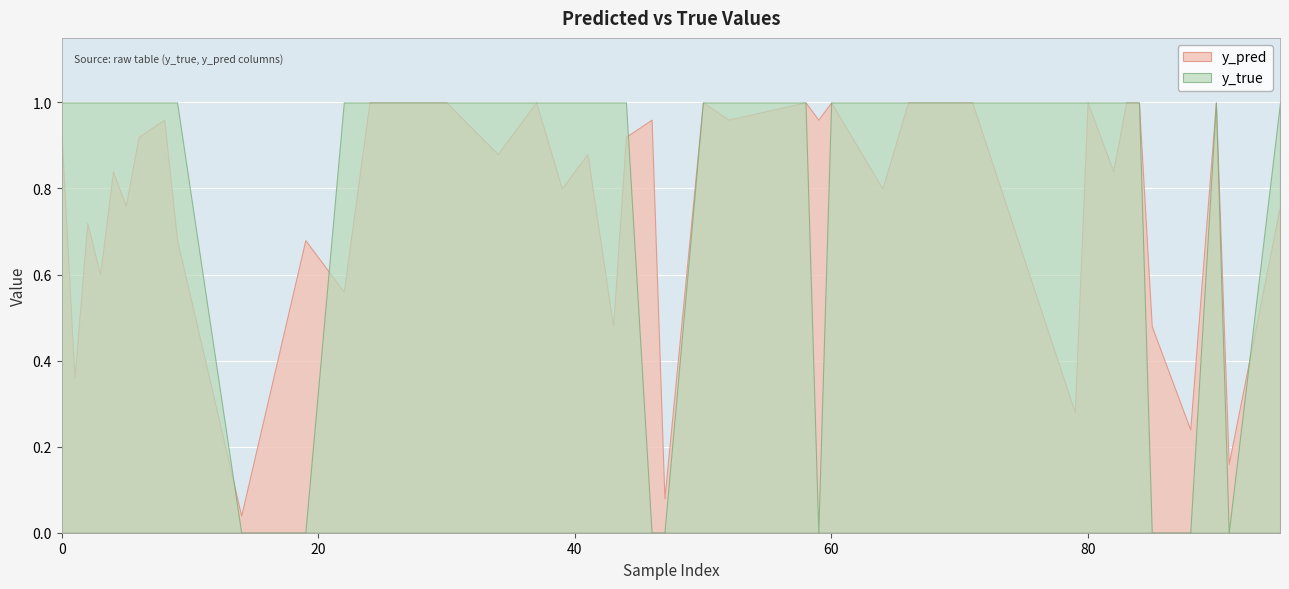

At which category is the sum across all series the highest?

24